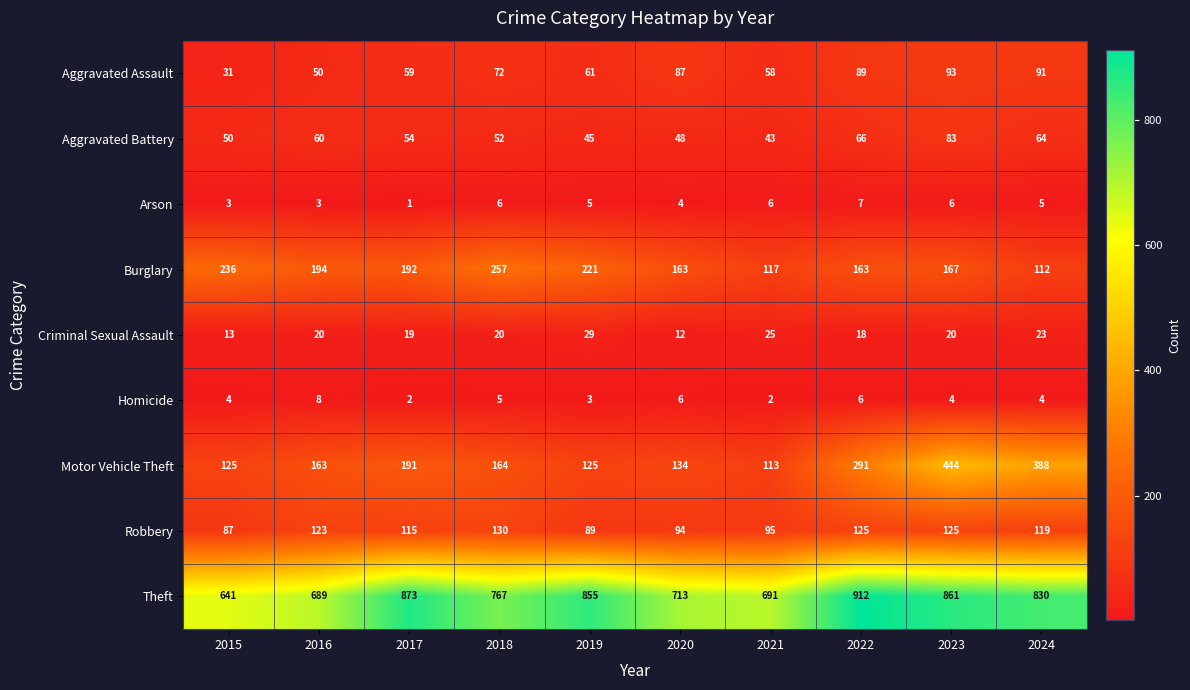

The value of Motor Vehicle Theft at 2018 is 86. True or false?

False